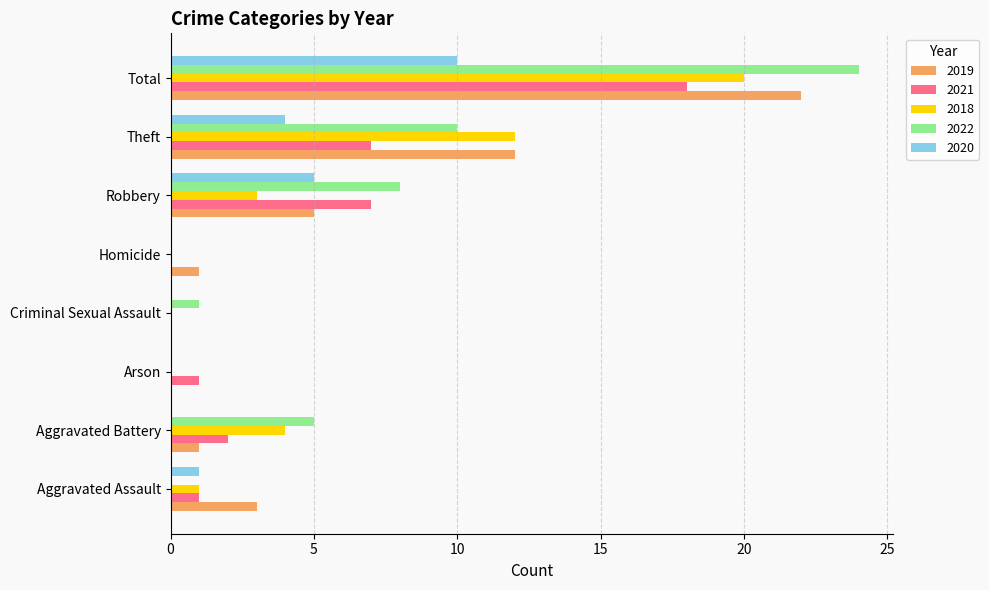

How many data points does each series have?

8